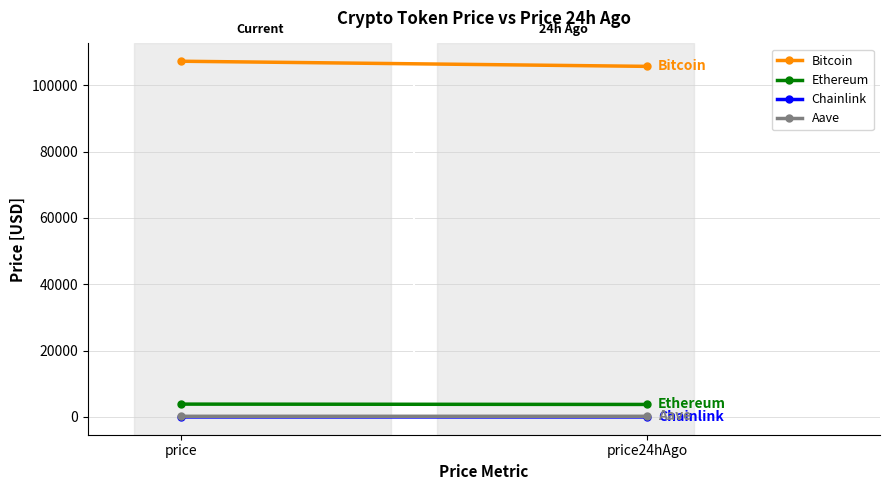

Which series has the widest spread of values?

Bitcoin